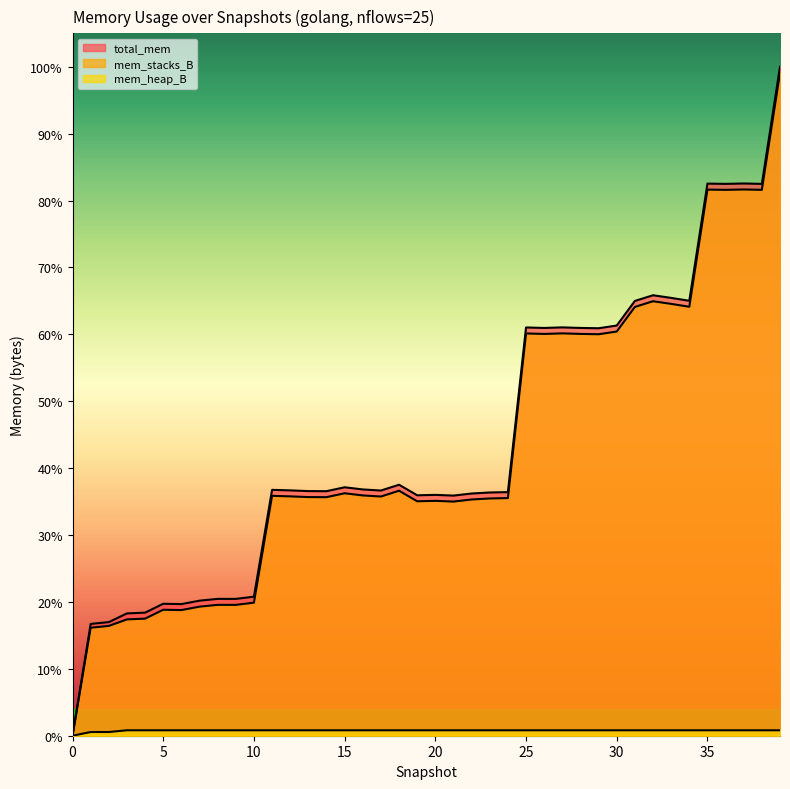

Does the chart have visible grid lines?

No